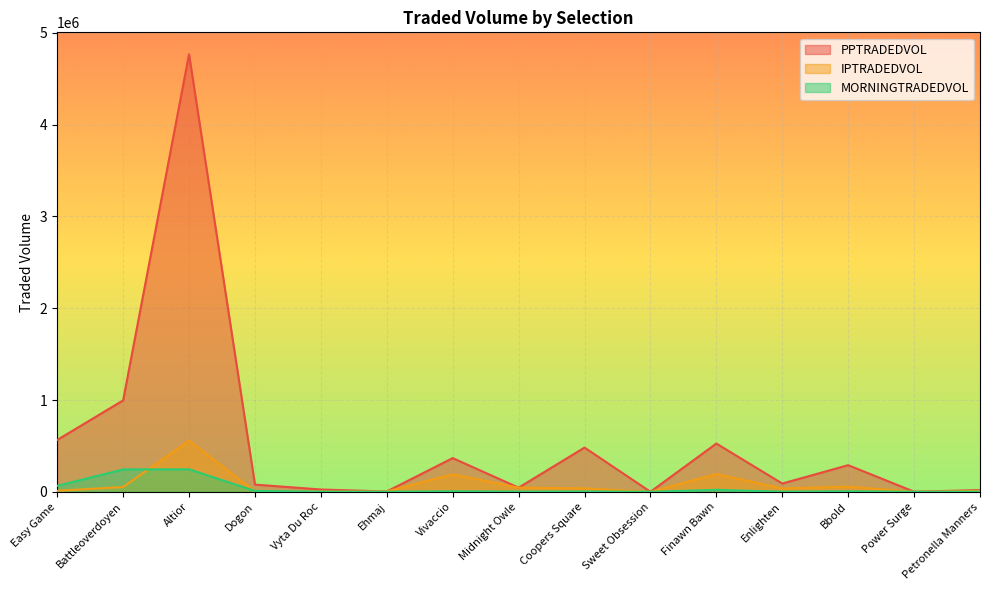

Between Dogon and Power Surge, which series saw the biggest shift?

PPTRADEDVOL